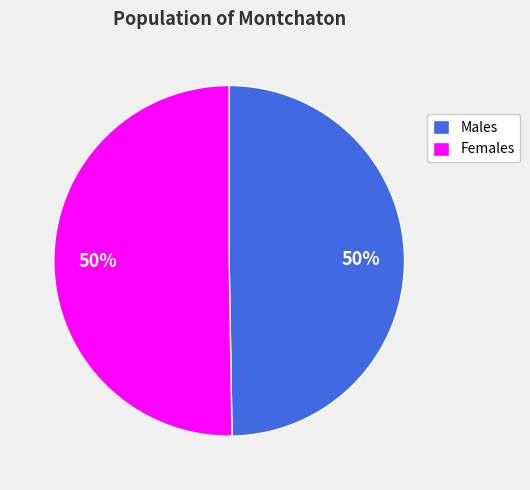

To the nearest percent, what is the combined percentage of Males and Females?

100%